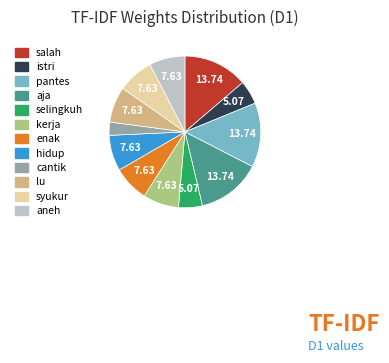

How many segments does this pie chart have?

12